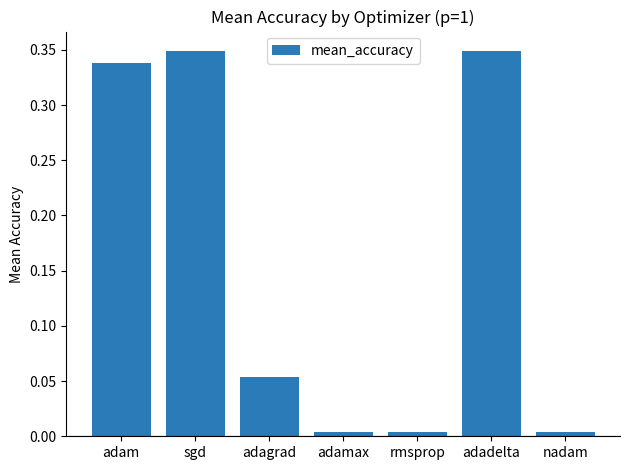

What is the label of the 1st bar from the right?

nadam